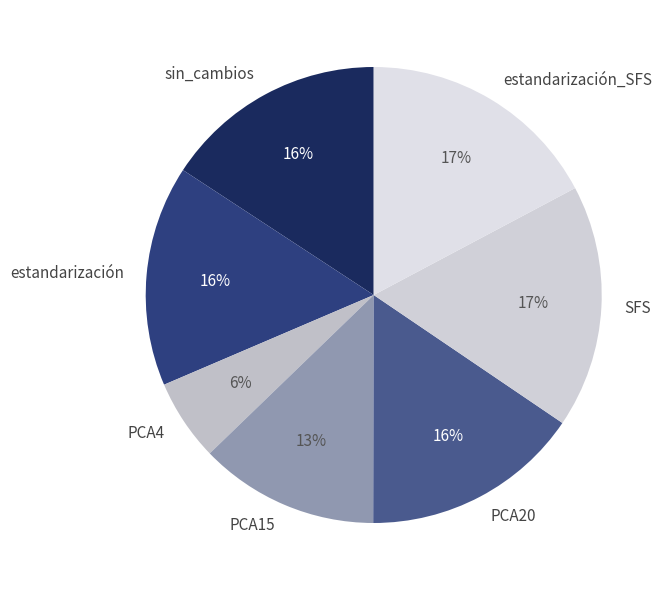

How many segments does this pie chart have?

7